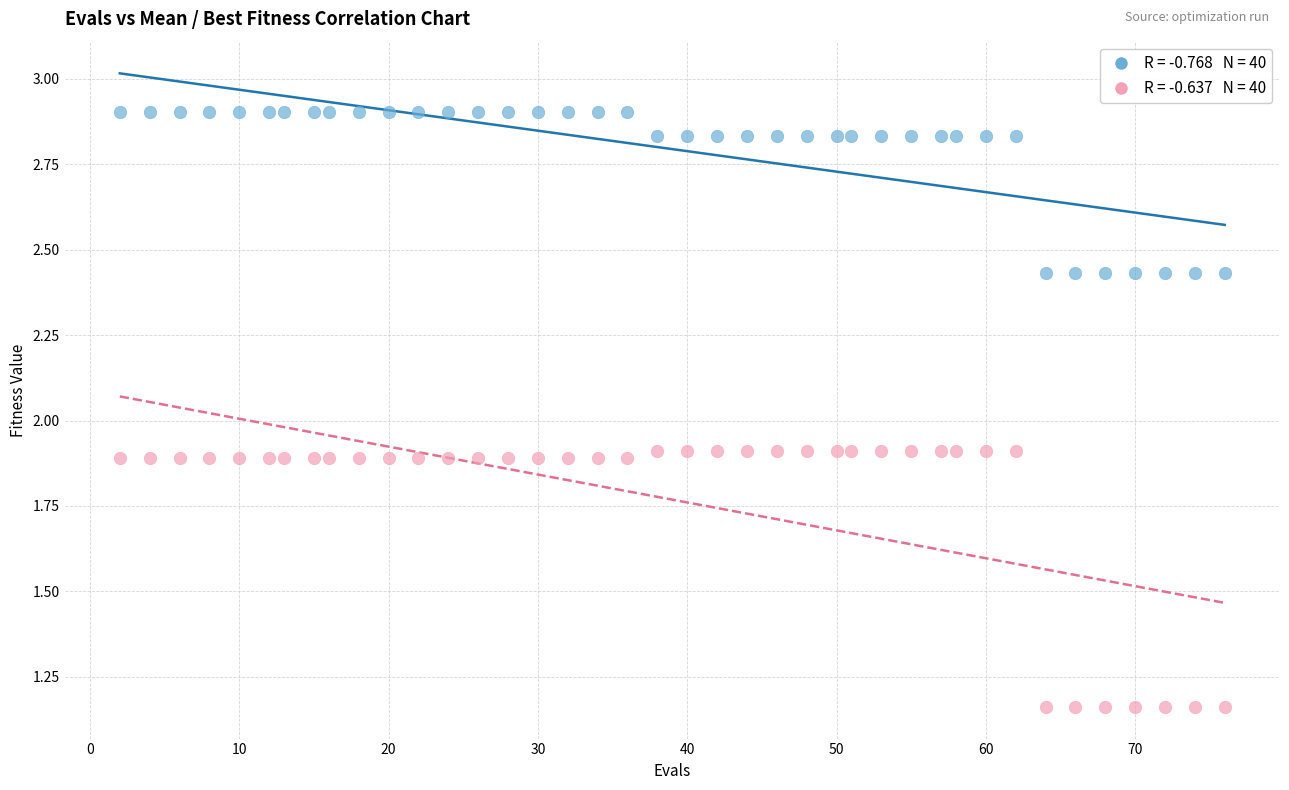

Across all data points, what is the range of Y values (max minus min)?

1.7